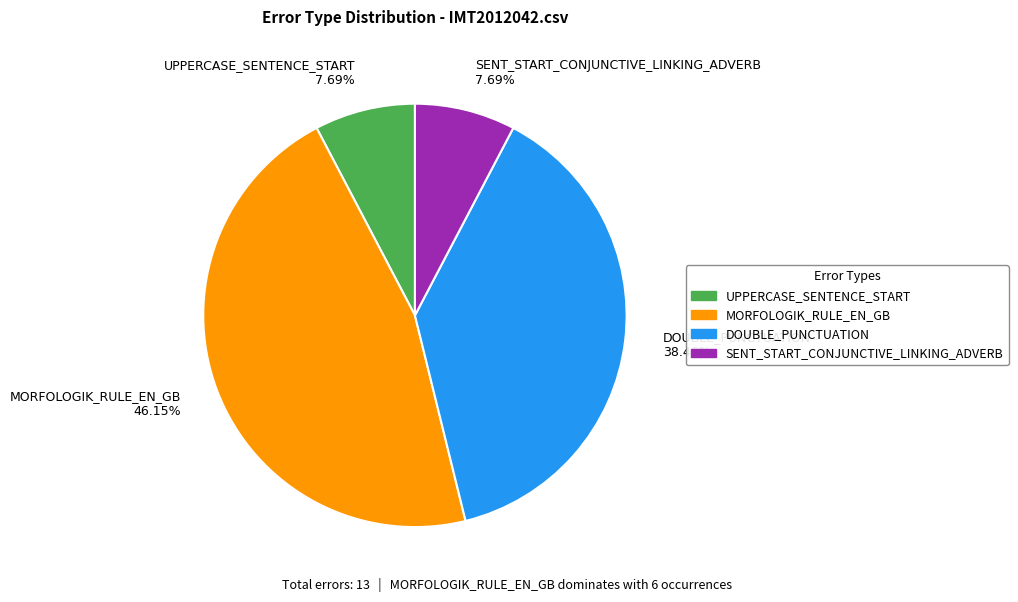

The MORFOLOGIK_RULE_EN_GB slice represents 32% of the pie. True or false?

False